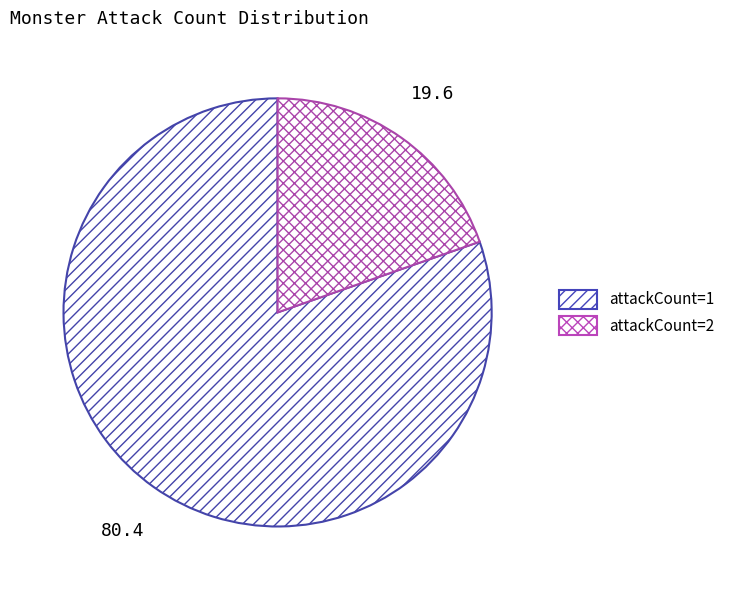

To the nearest percent, what is the difference between the attackCount=2 and attackCount=1 slice percentages?

61%